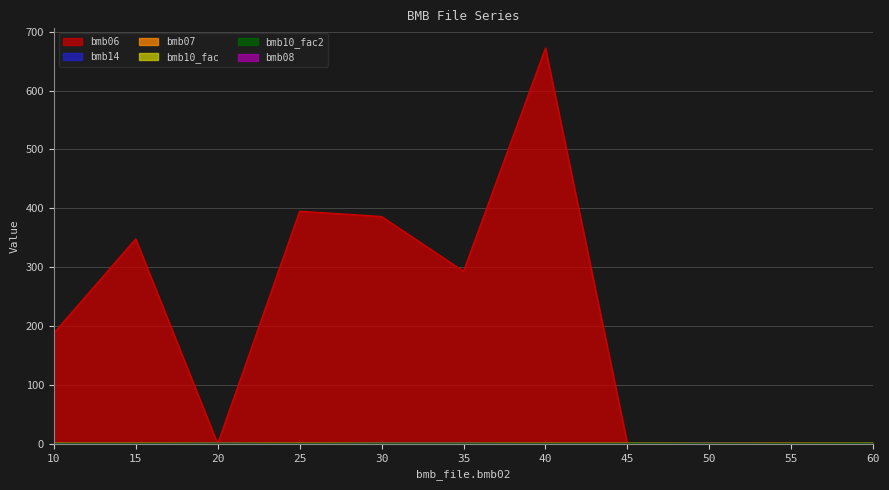

Reading left to right, transcribe all the data shown in this chart.

bmb06: 10=188.0	15=348.0	20=0.0	25=395.0	30=386.0	35=293.0	40=672.0	45=0.0	50=1.1	55=0.8	60=0.0
bmb14: 10=0.0	15=0.0	20=1.0	25=0.0	30=1.0	35=1.0	40=0.0	45=0.0	50=1.0	55=0.0	60=0.0
bmb07: 10=1.0	15=1.0	20=1.0	25=1.0	30=1.0	35=1.0	40=1.0	45=1.0	50=1.0	55=1.0	60=1.0
bmb08: 10=0.0	15=0.0	20=0.0	25=0.0	30=0.0	35=0.0	40=0.0	45=0.0	50=0.0	55=0.0	60=0.0
bmb10_fac: 10=1.0	15=1.0	20=1.0	25=1.0	30=1.0	35=1.0	40=1.0	45=1.0	50=1.0	55=1.0	60=1.0
bmb10_fac2: 10=1.0	15=1.0	20=1.0	25=1.0	30=1.0	35=1.0	40=1.0	45=1.0	50=1.0	55=1.0	60=1.0